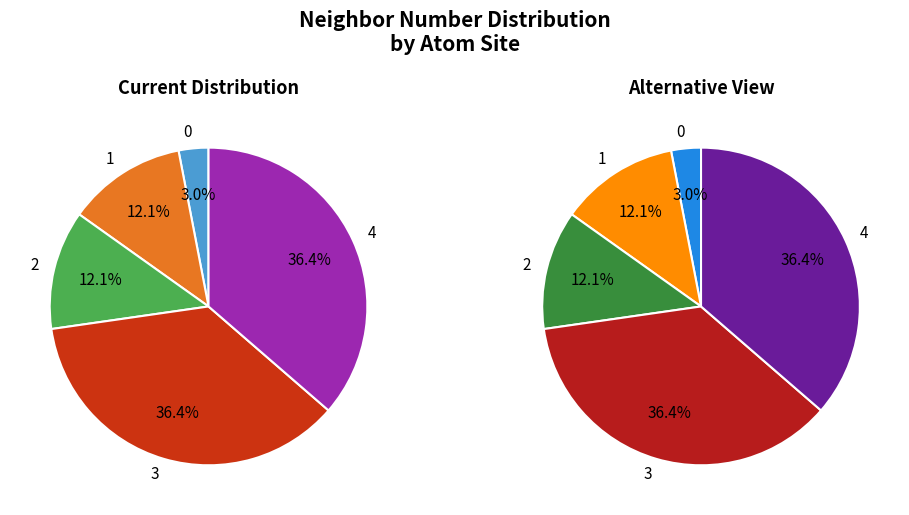

How many slices are in this pie chart?

5